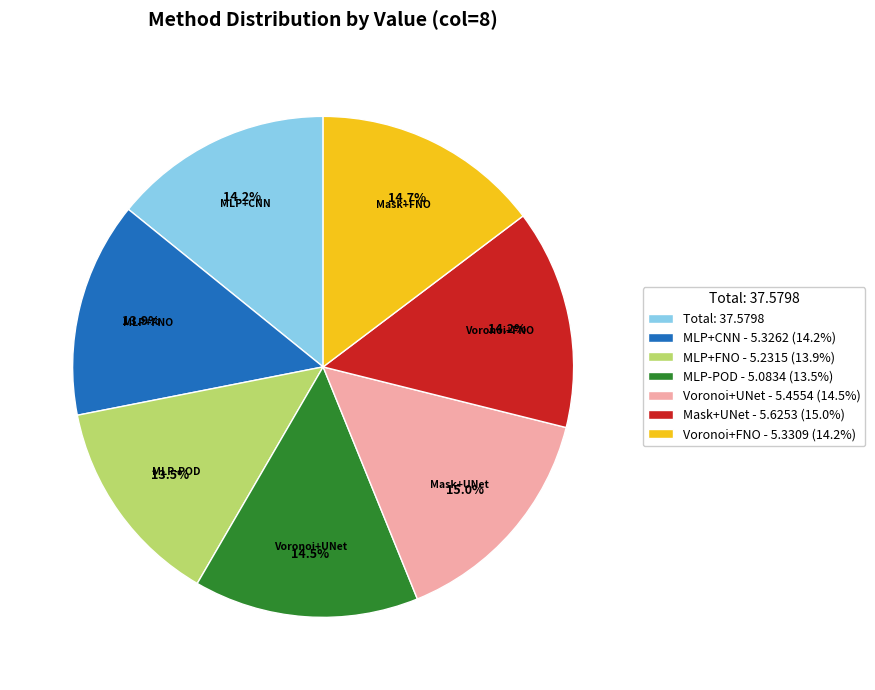

Is there any slice that represents more than half of the pie?

No